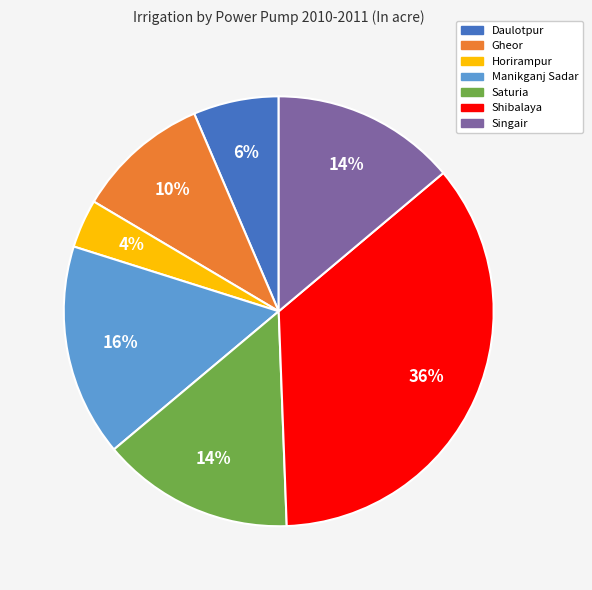

Which category has the smallest portion of the pie?

Horirampur